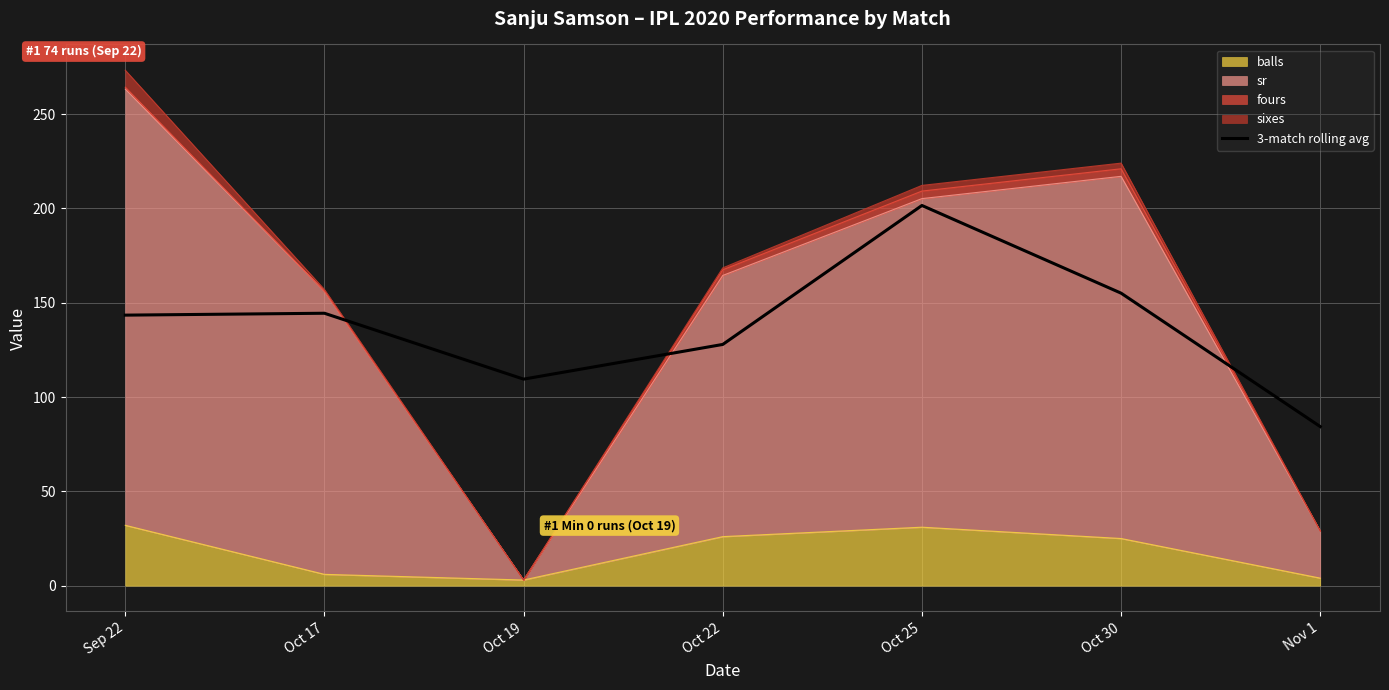

Rank the categories by value from lowest to highest.

Nov 1, Oct 19, Oct 22, Sep 22, Oct 17, Oct 30, Oct 25